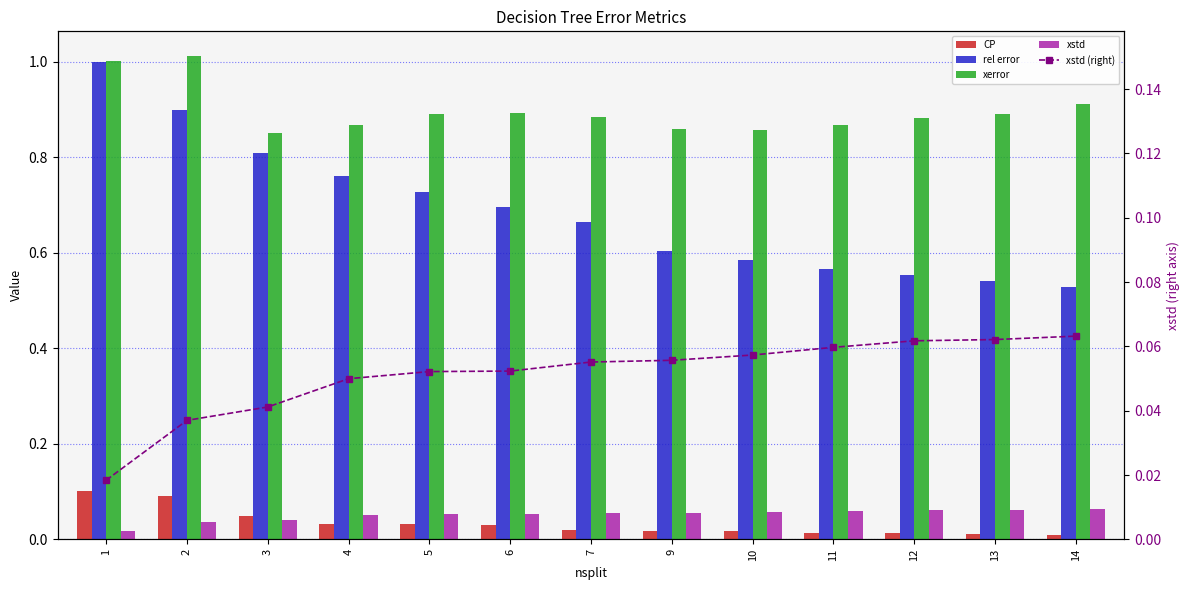

How many rel error values are between 0 and 1?

13